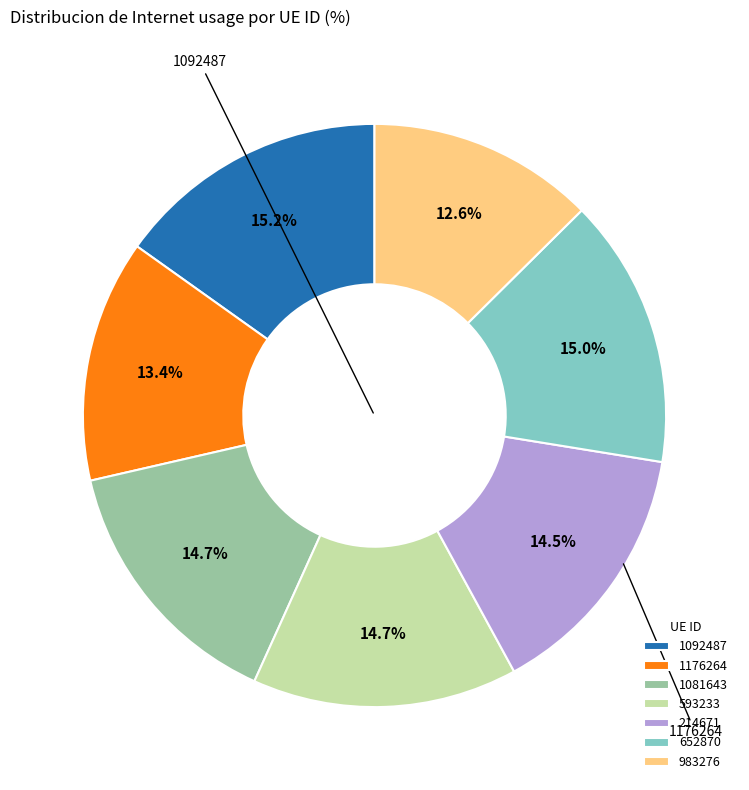

Does 983276 represent more than half of the total?

No